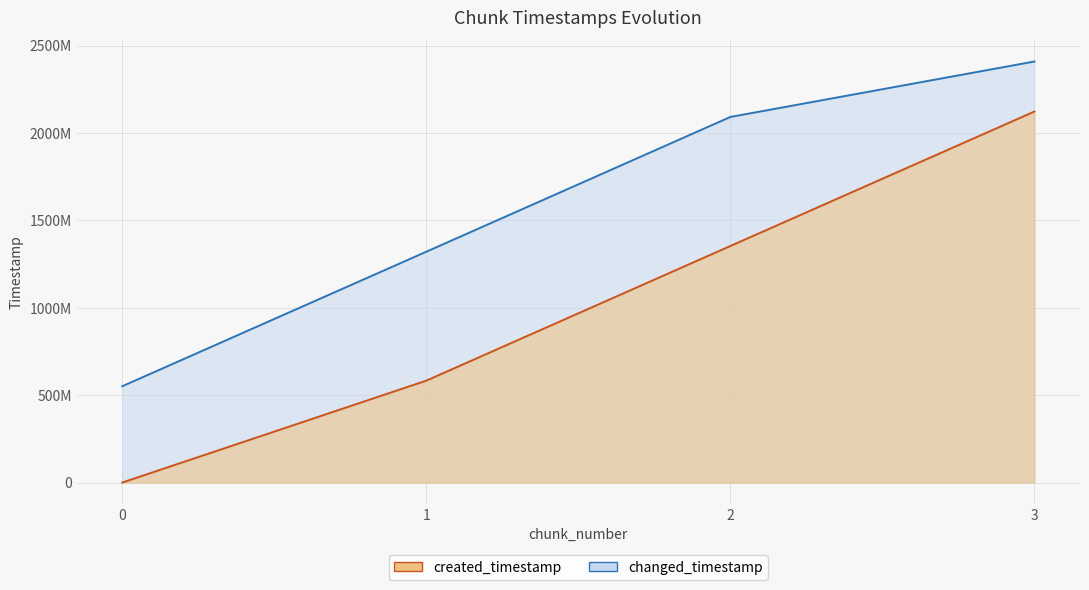

How many values in the changed_timestamp series exceed 2092525435?

1